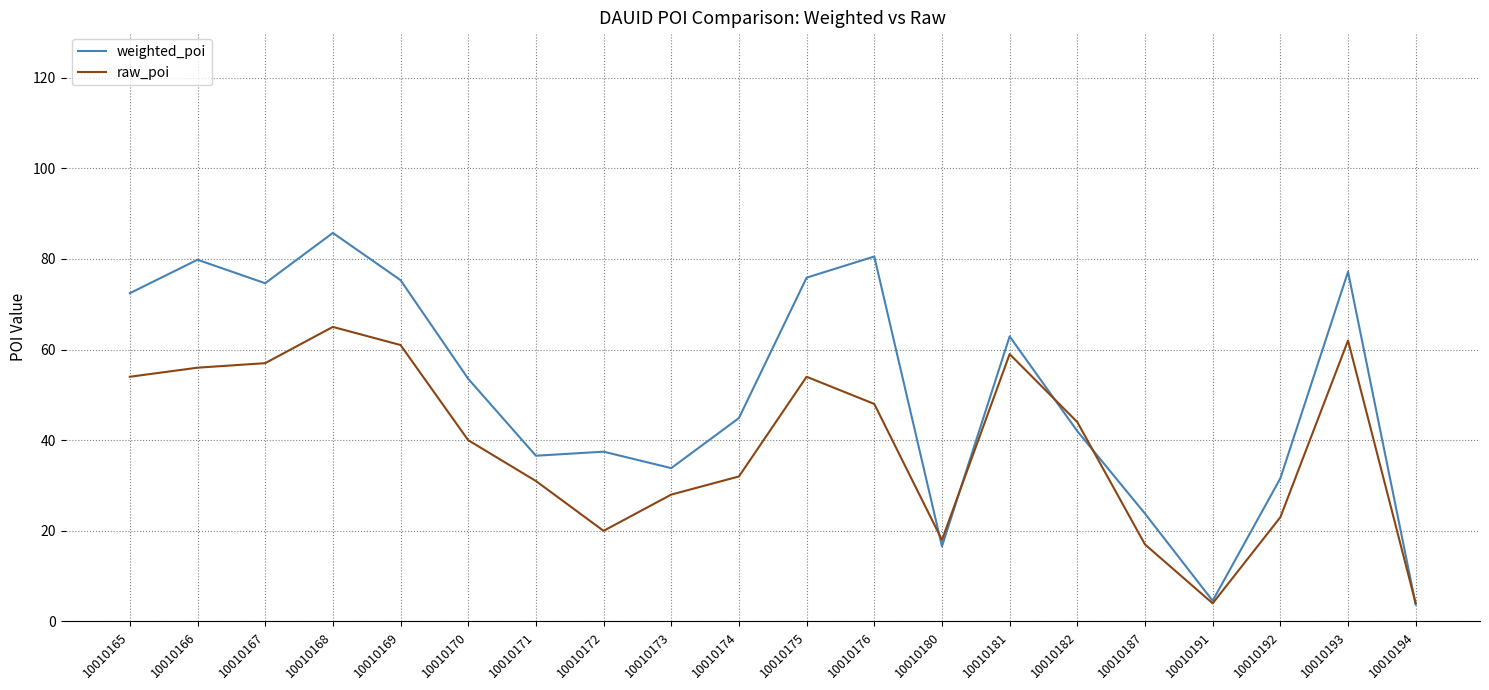

Which category has the highest value across all series?

10010168